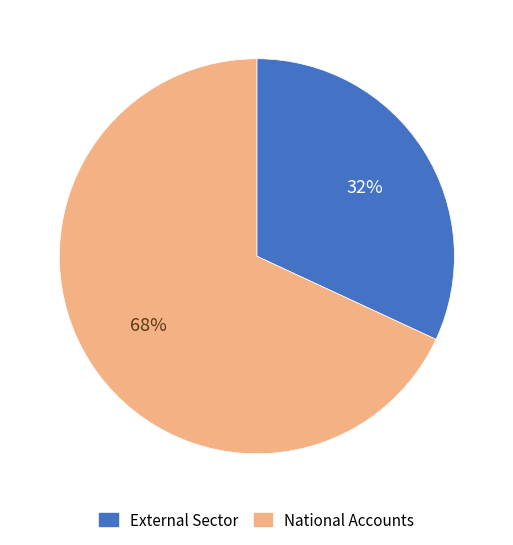

What is the majority slice?

National Accounts